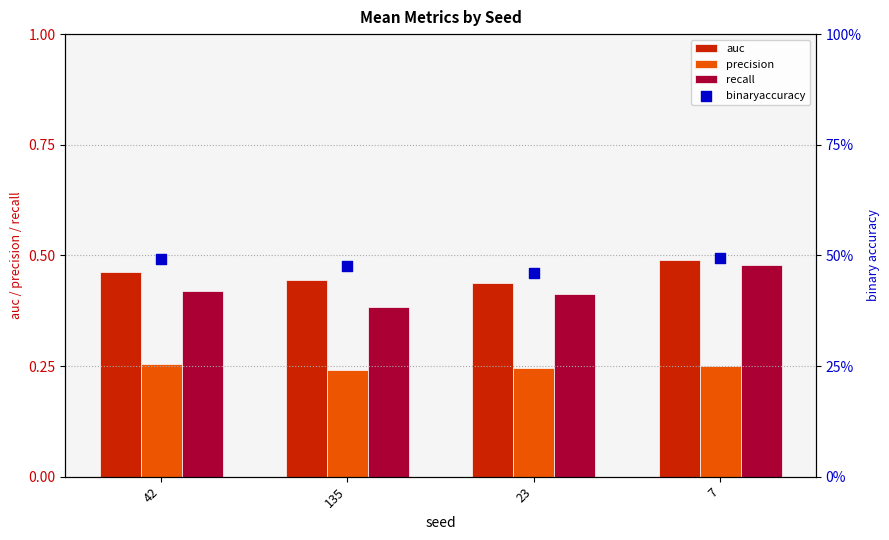

What are all the series names shown in the legend?

auc, precision, recall, binaryaccuracy